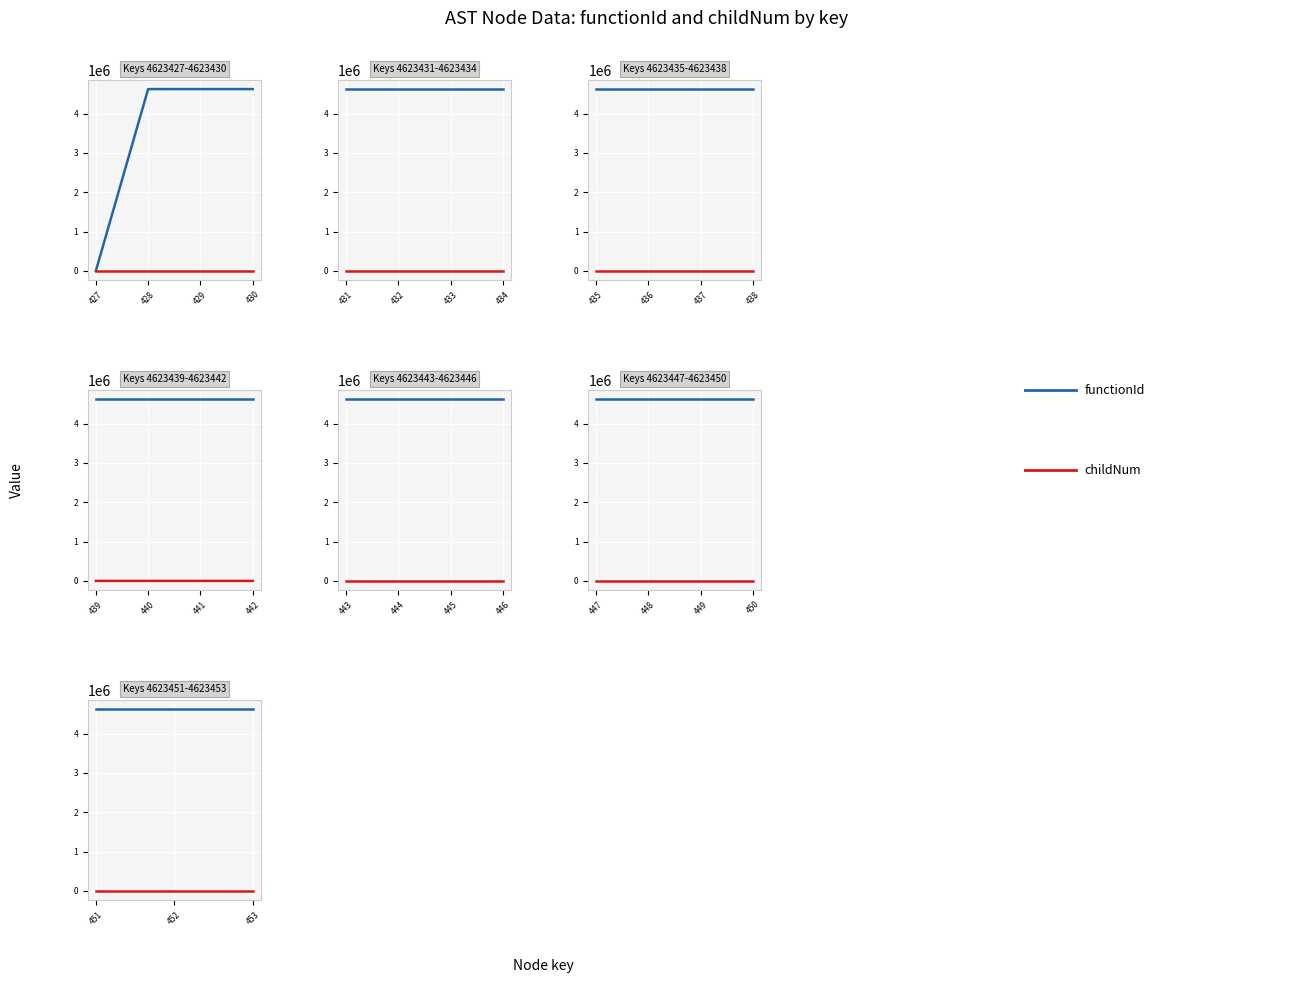

Which category has the lowest value in the functionId series?

427